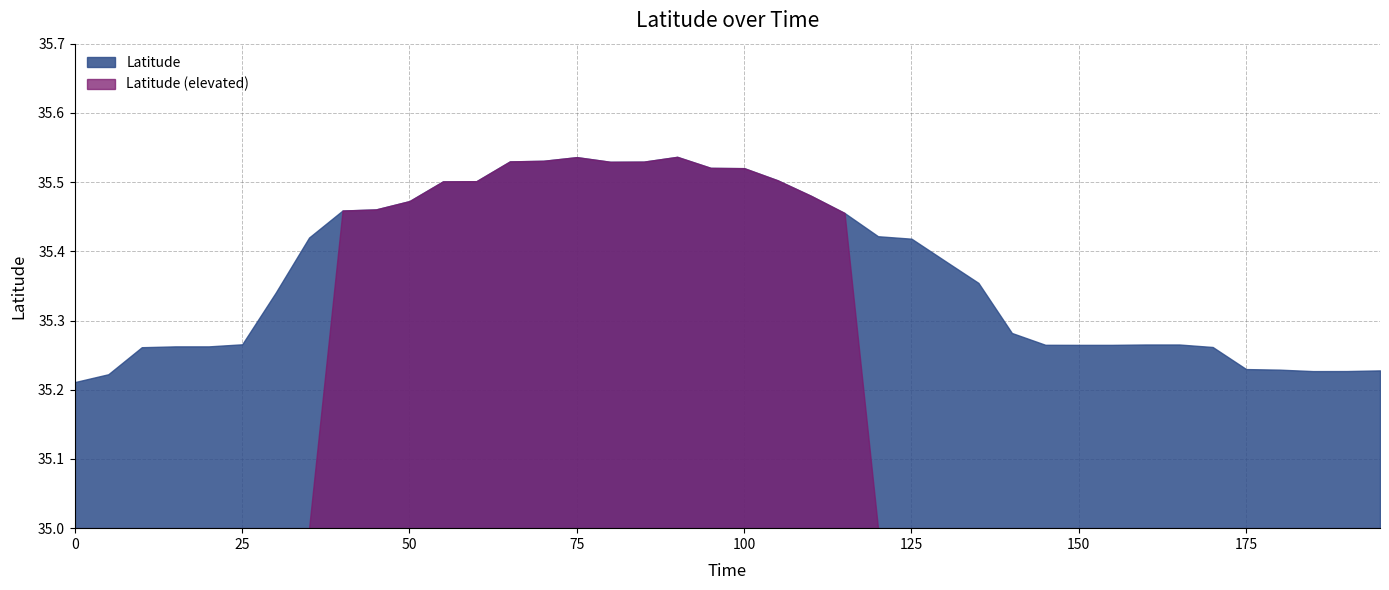

The chart shows a value of 35.5 at 115. True or false?

True